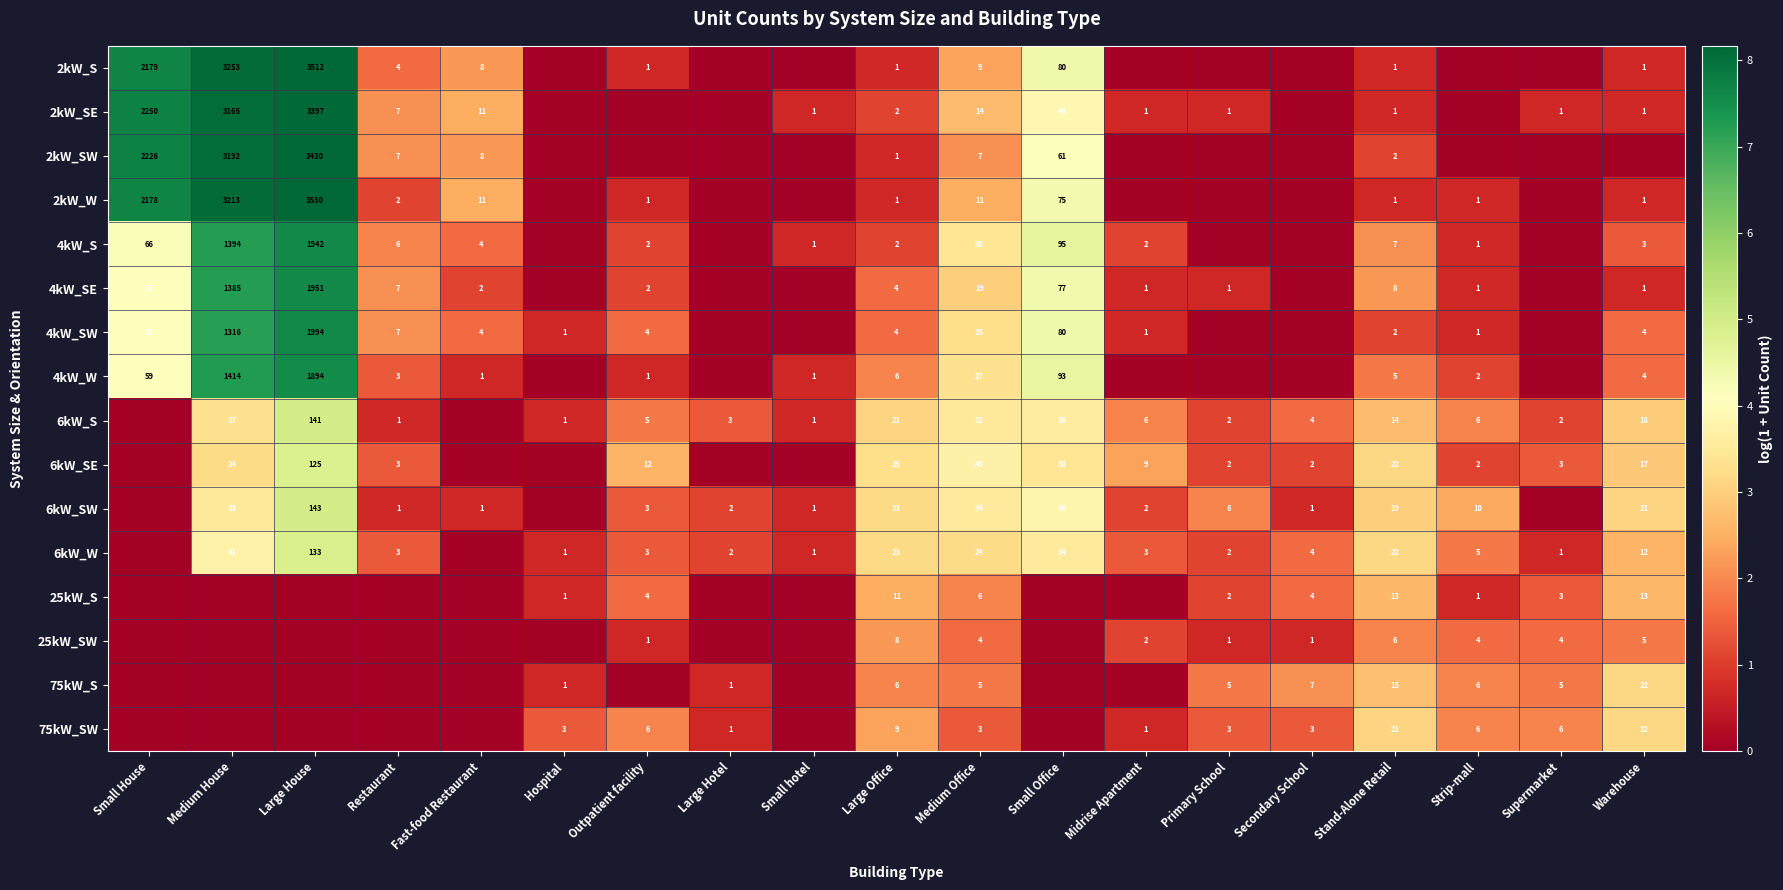

True or false: 2kW_S has a value of 1 at Stand-Alone Retail.

True